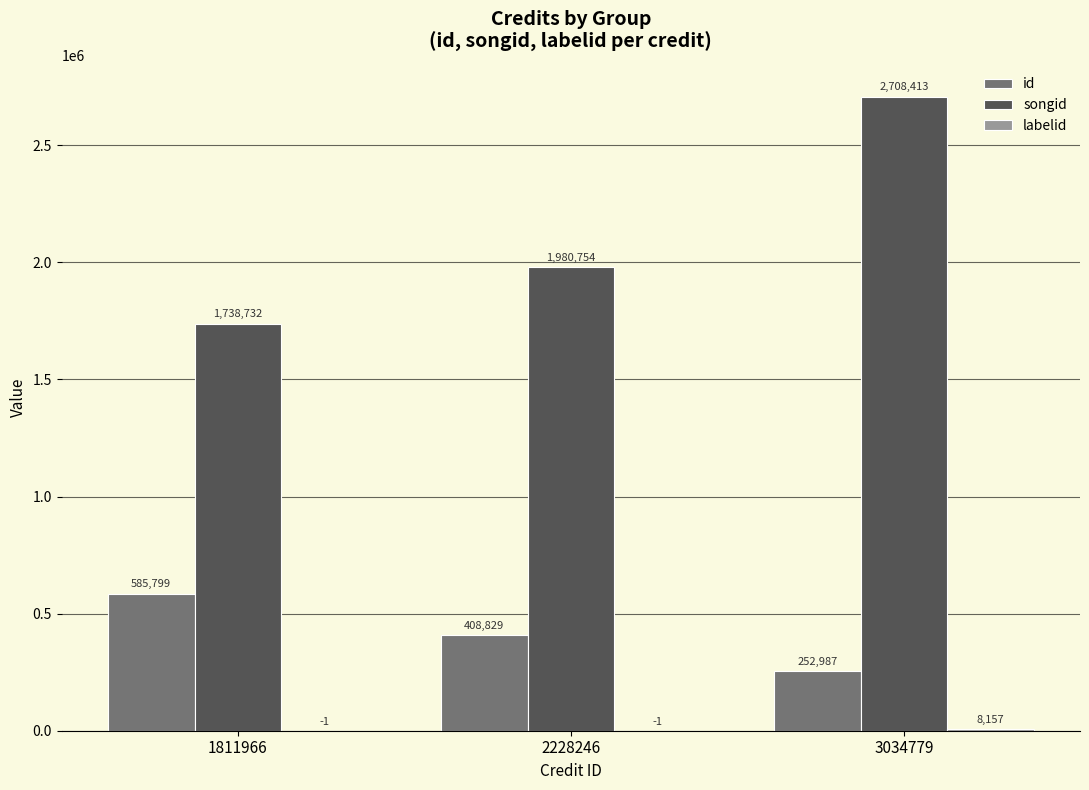

Which series has the widest spread of values?

songid